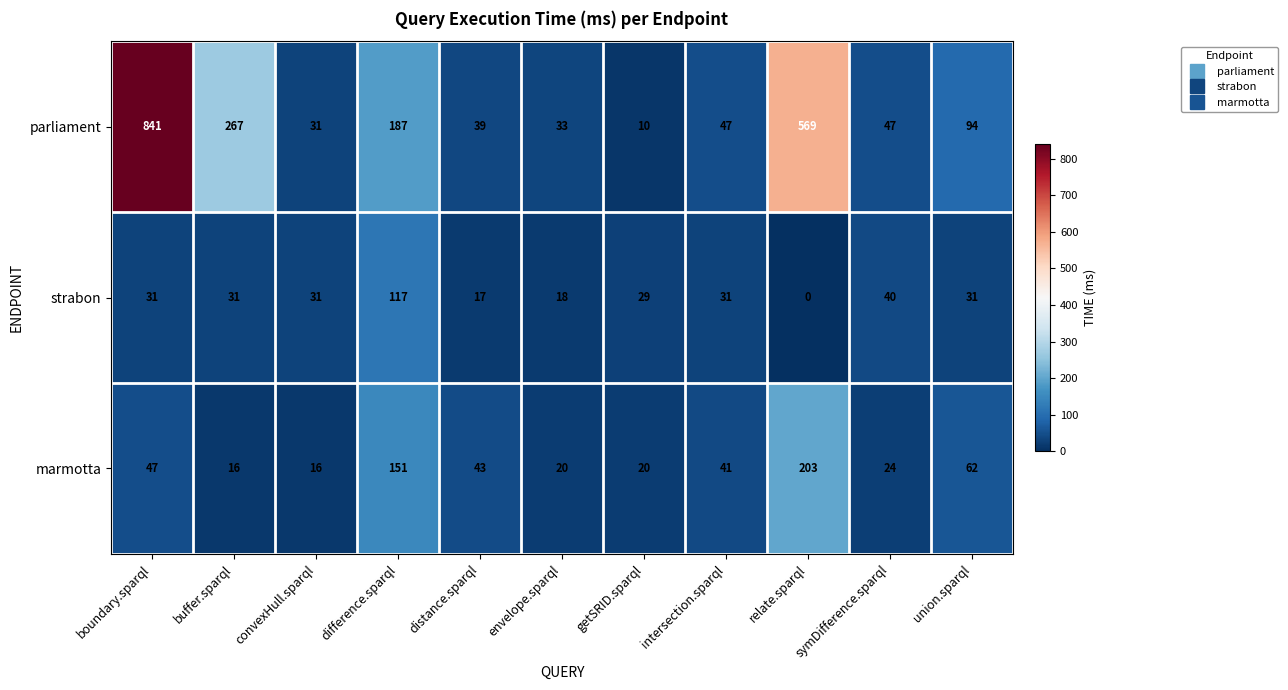

The value of parliament at boundary.sparql is 1455. True or false?

False